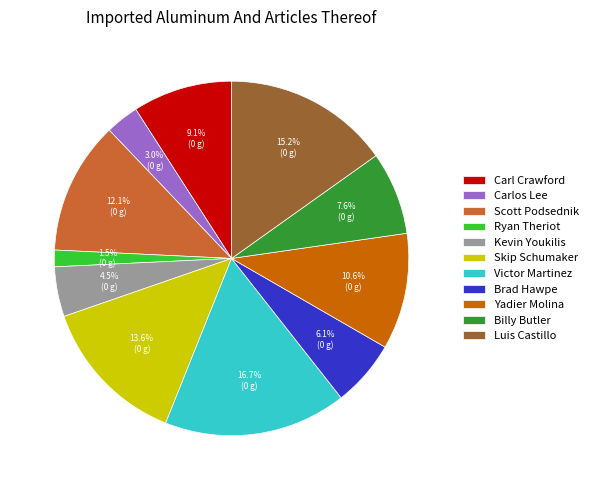

What percentage is the Billy Butler slice, to the nearest percent?

8%